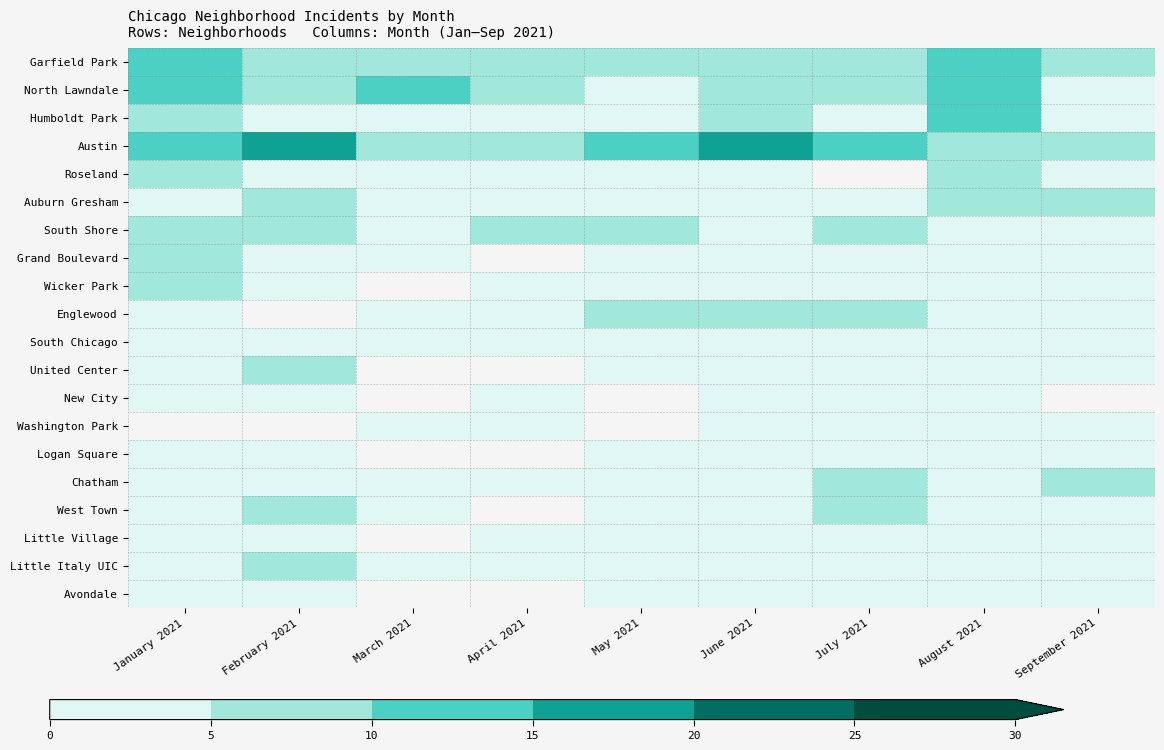

At how many categories does at least one series exceed 14?

2